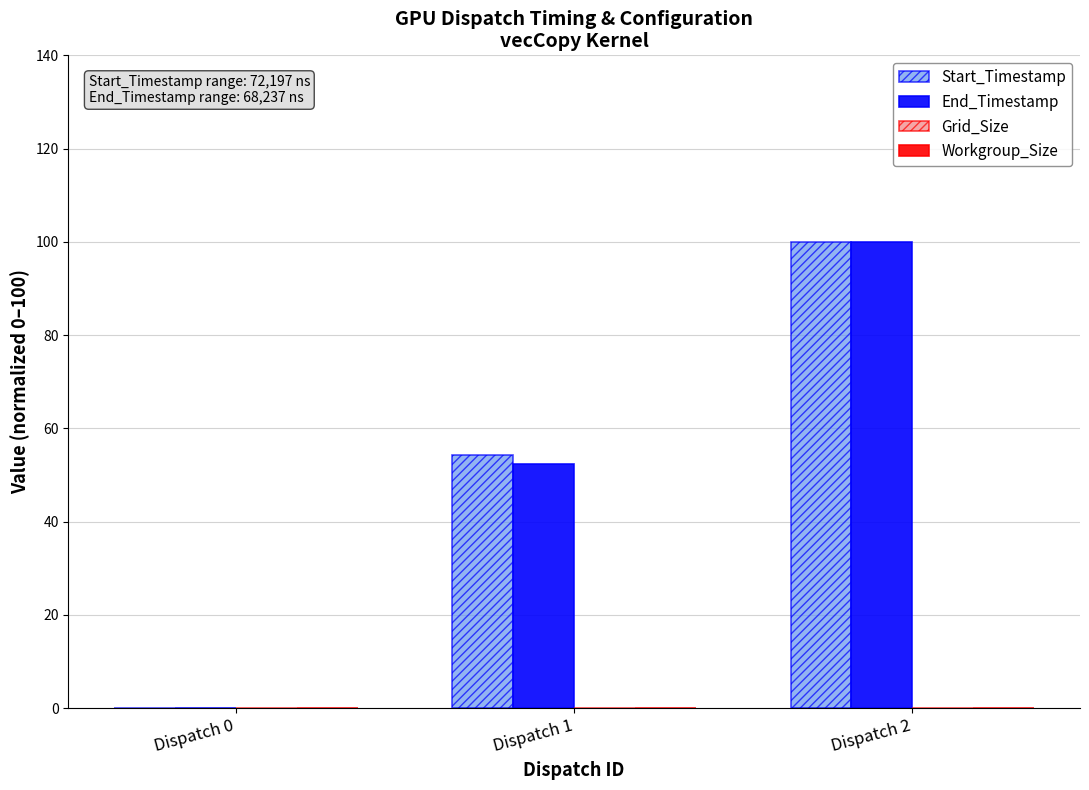

What is the sum of all Start_Timestamp values?

154.2